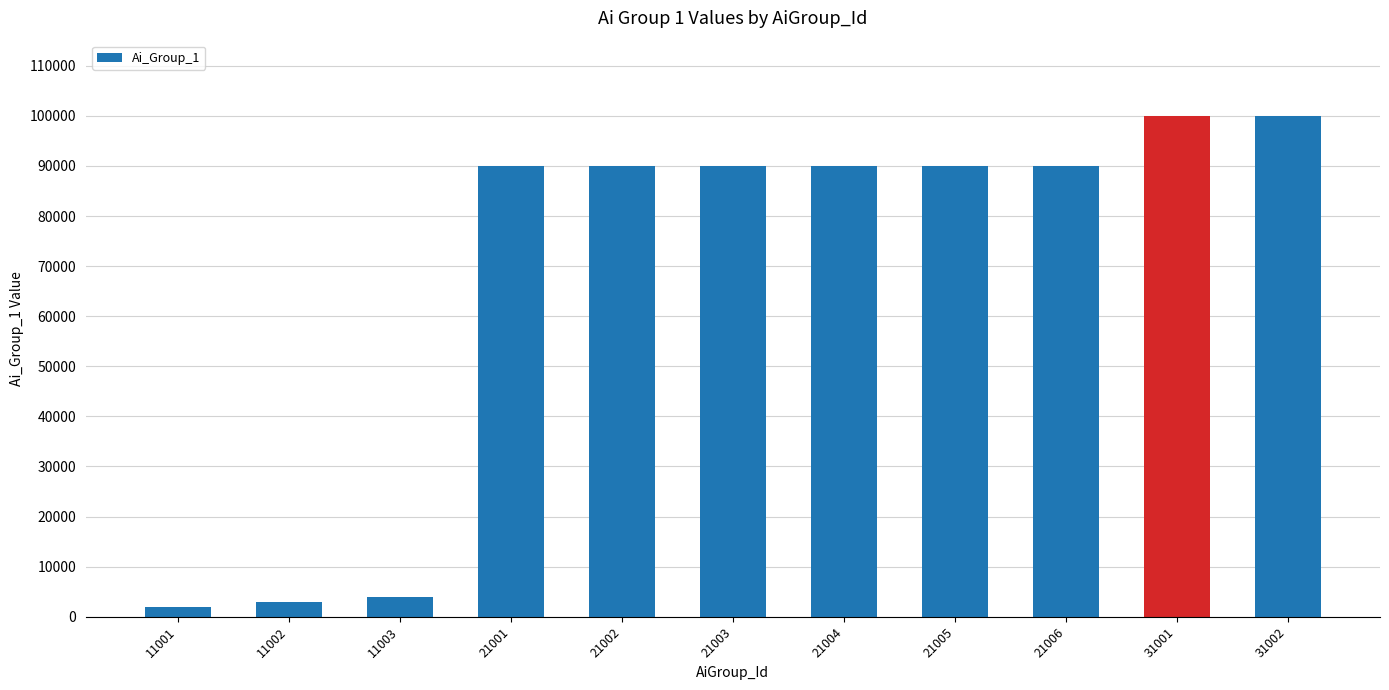

True or false: the data shows 100002 at 31002.

True